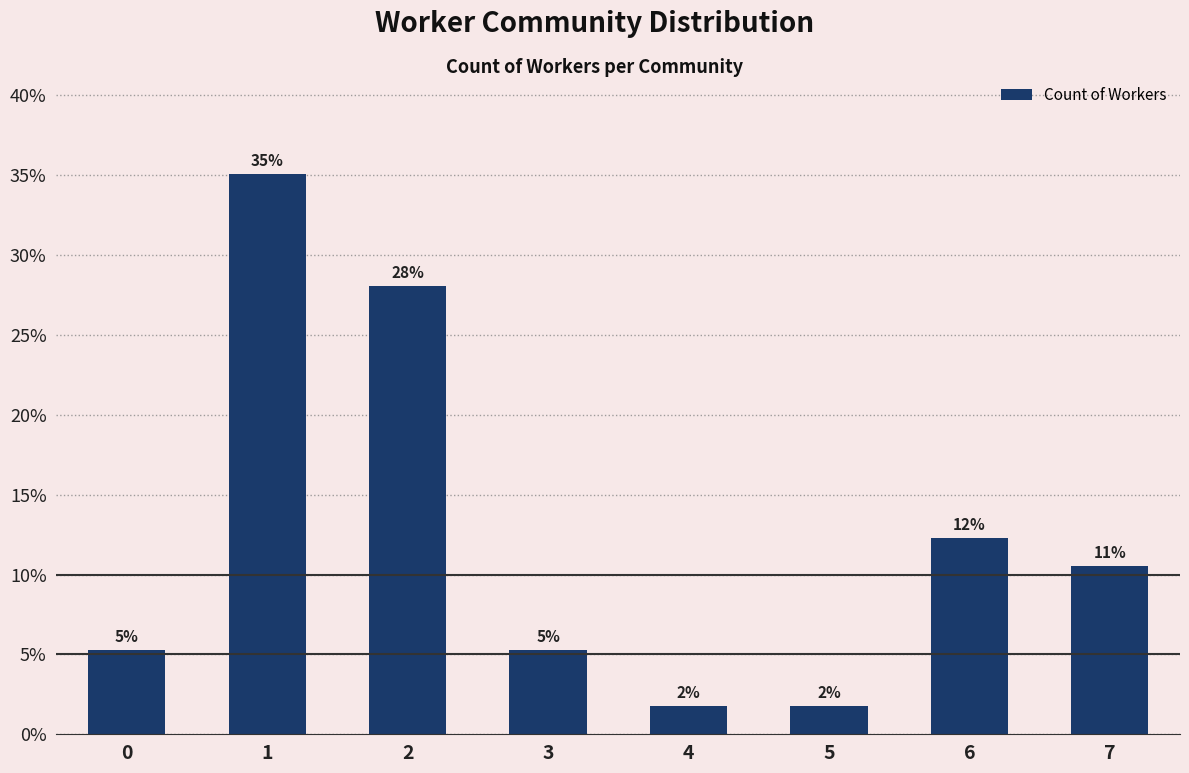

Rank the categories by value from highest to lowest.

1, 2, 6, 7, 0, 3, 4, 5